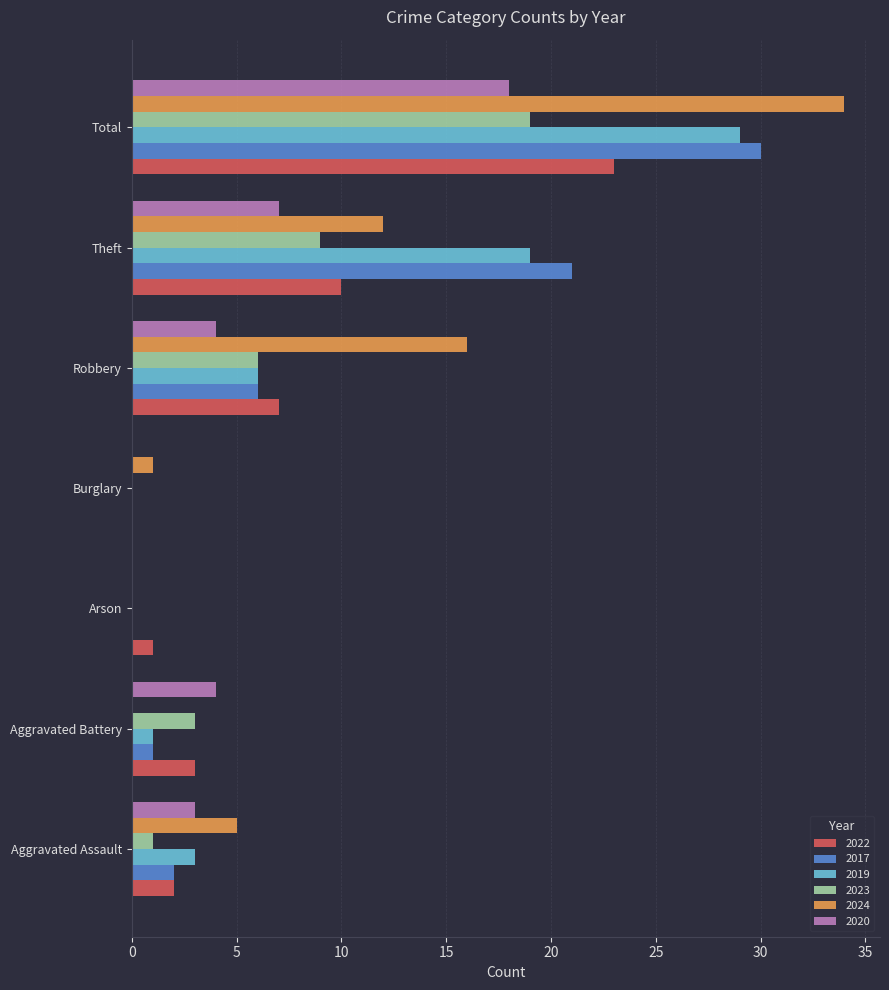

Is the value of 2020 at Arson greater than the value of 2024 at Theft?

No